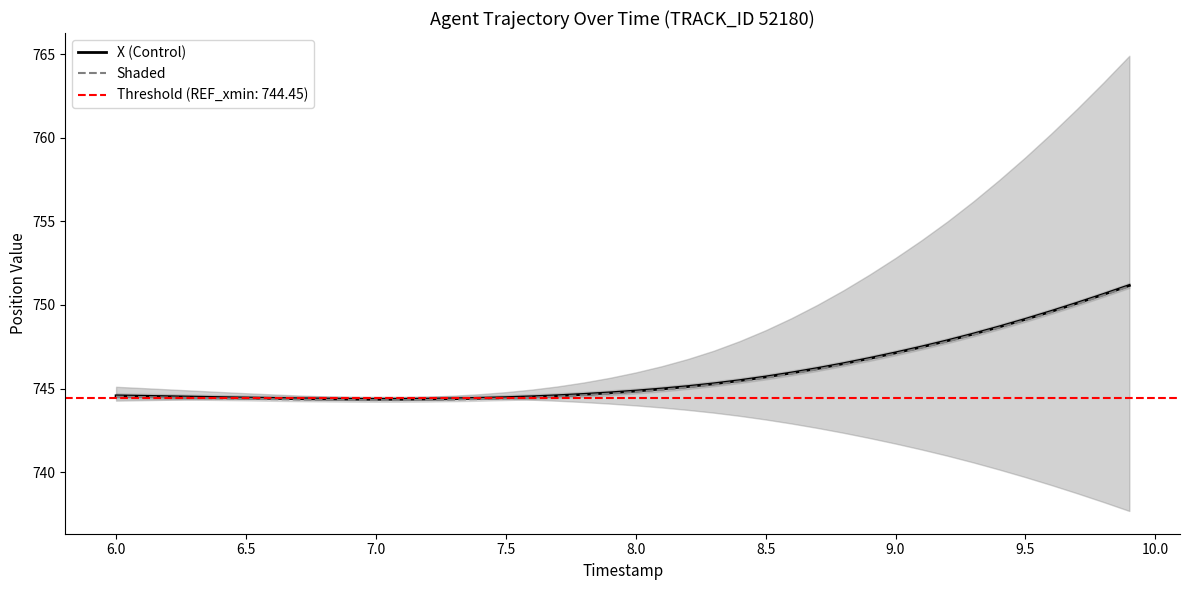

What is the maximum value for X (Control)?

751.2